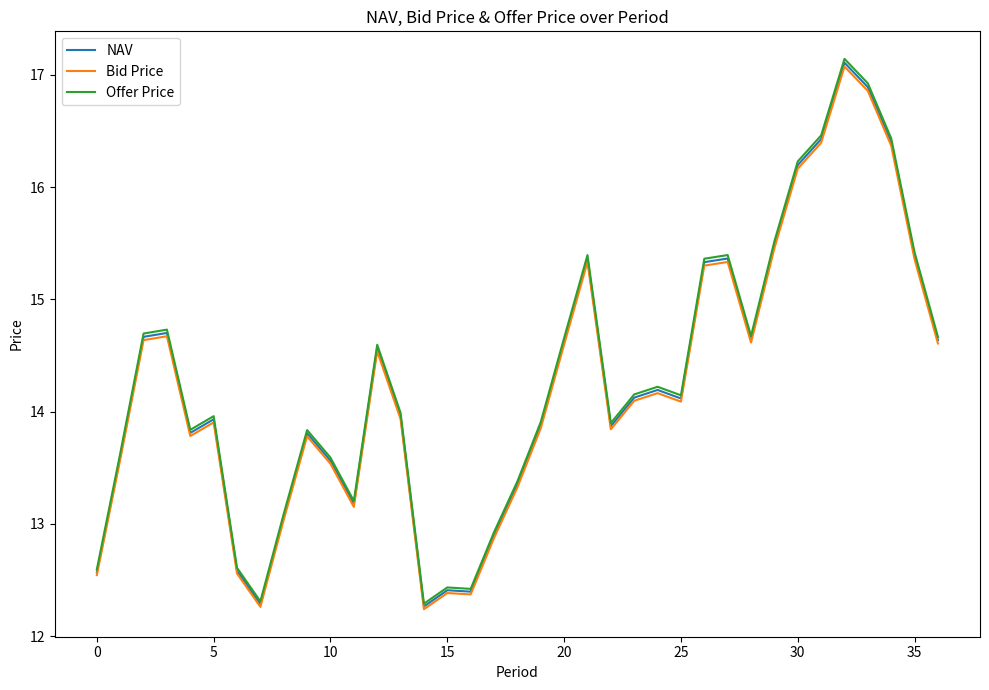

Which series has the largest range (max minus min)?

Offer Price